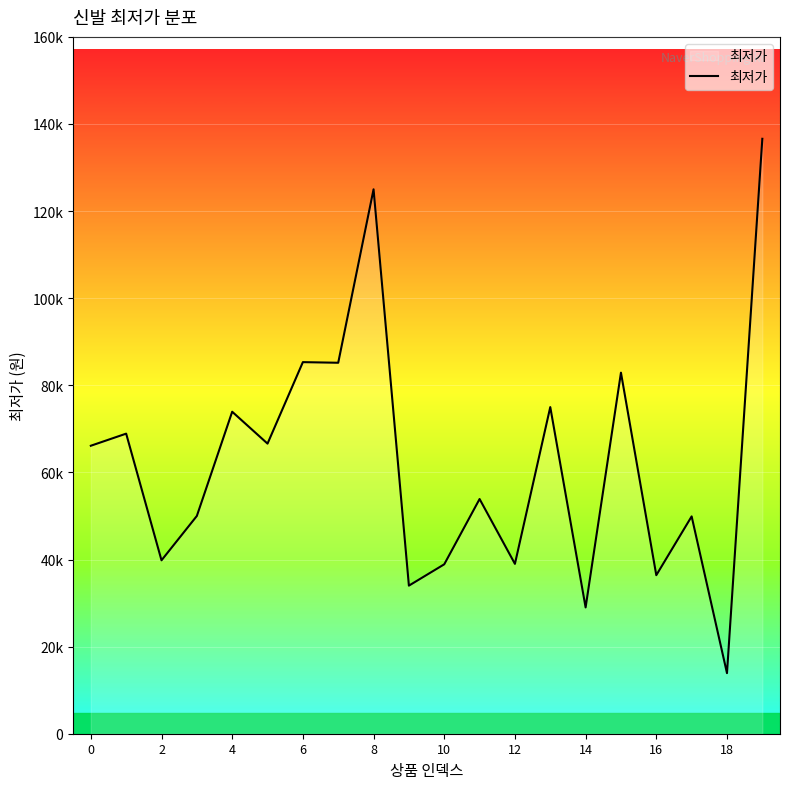

What is the difference between the maximum and second lowest values?

107600